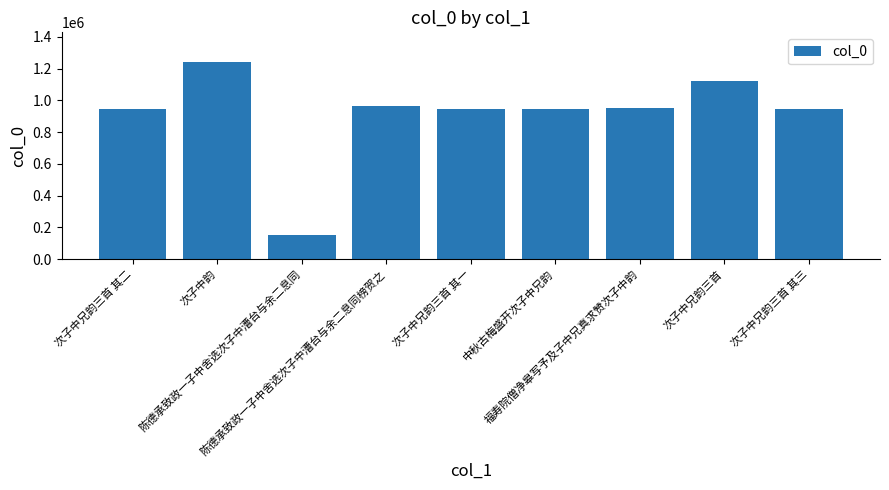

What is the label of the 9th bar from the right?

次子中兄韵三首 其二